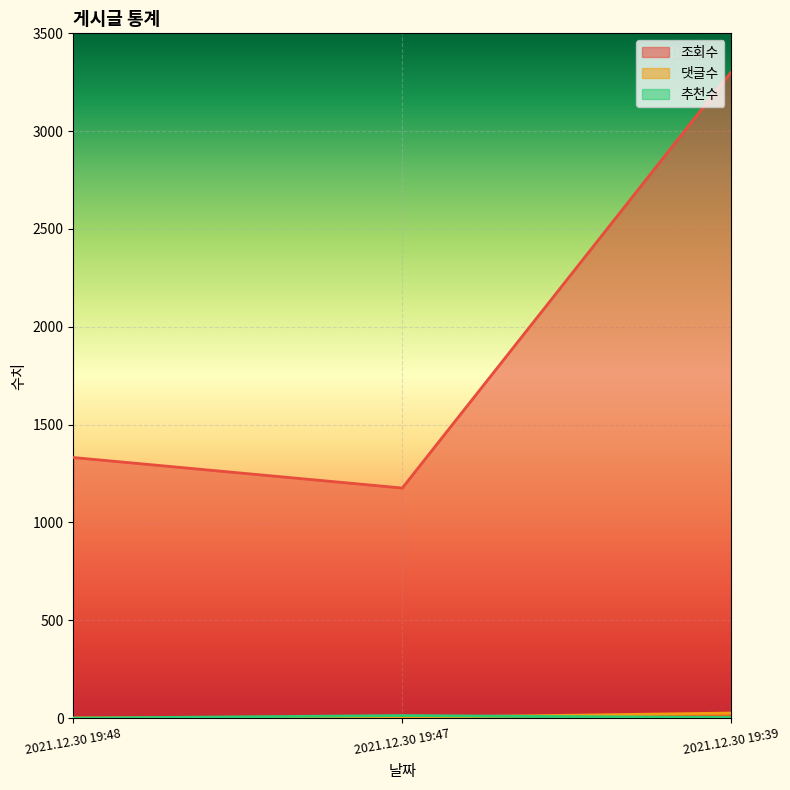

What is the spread (max minus min) of values at 2021.12.30 19:47?

1173